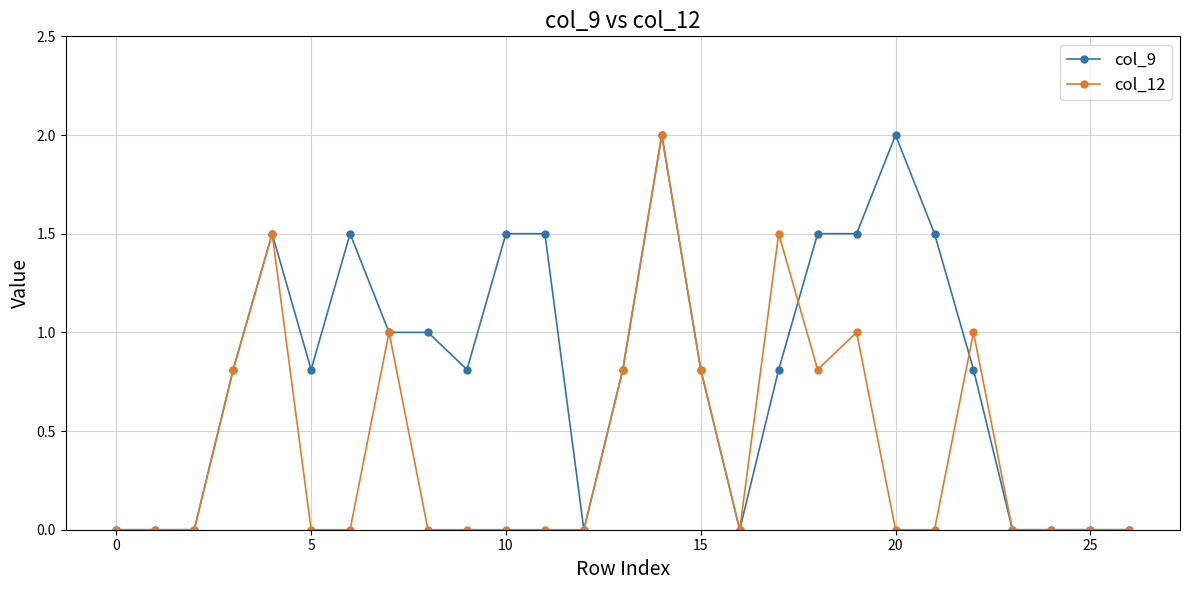

List the series in order of their overall mean, lowest first.

col_12, col_9